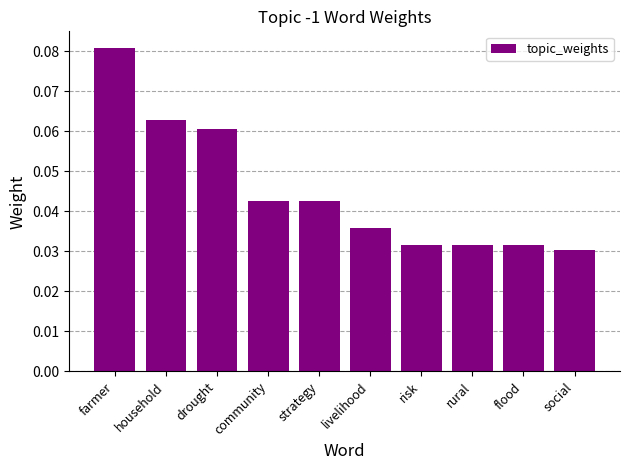

Is it true that the value at rural is 0.1?

False